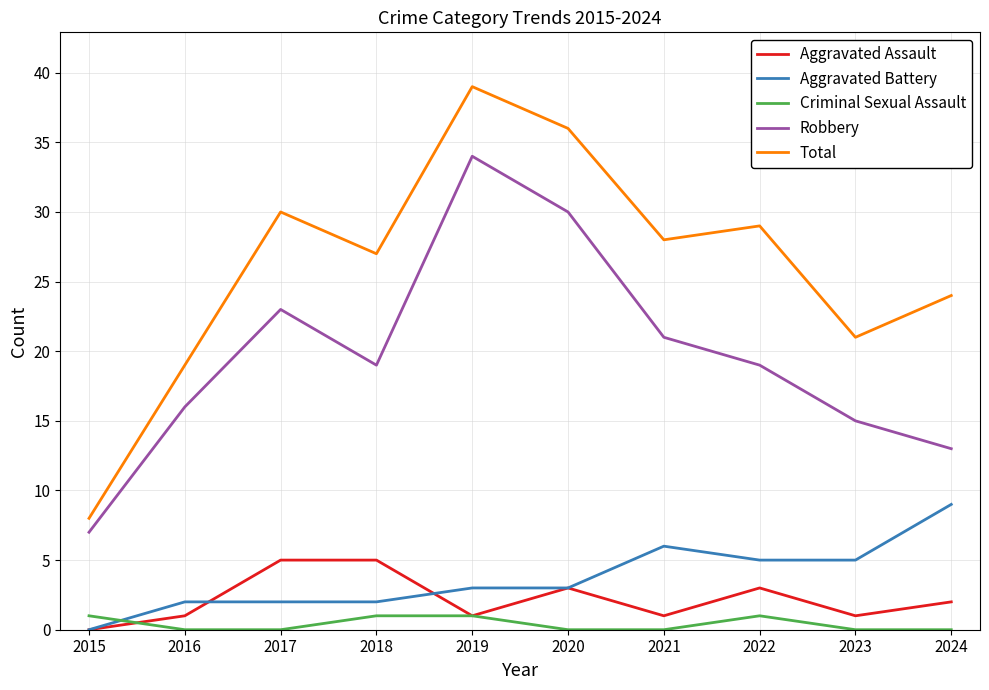

True or false: Robbery and Aggravated Battery cross at least once.

False